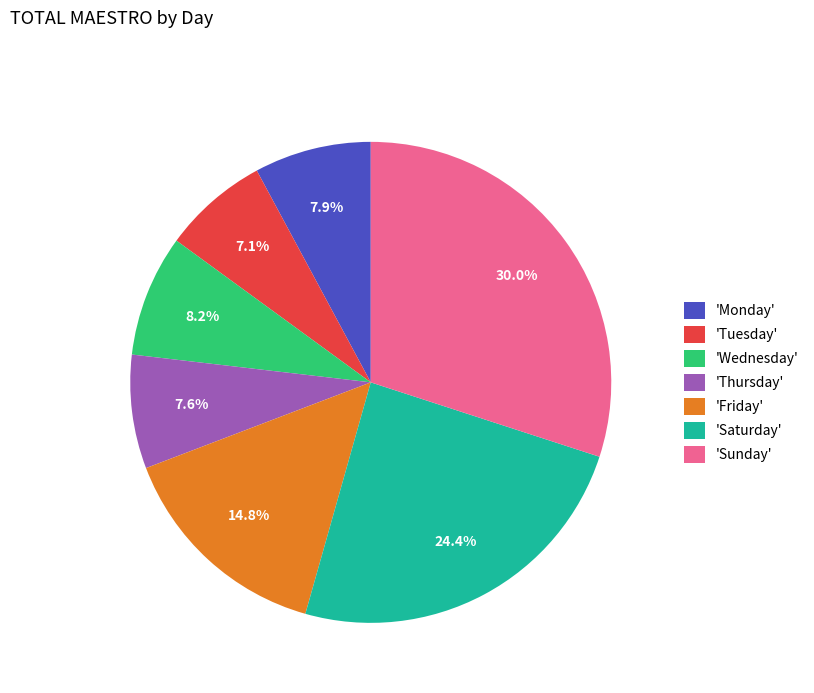

How many slices are in this pie chart?

7